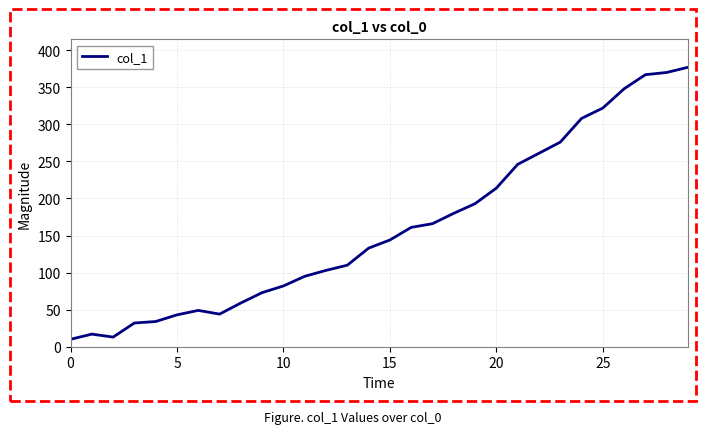

How many series are shown in this chart?

1